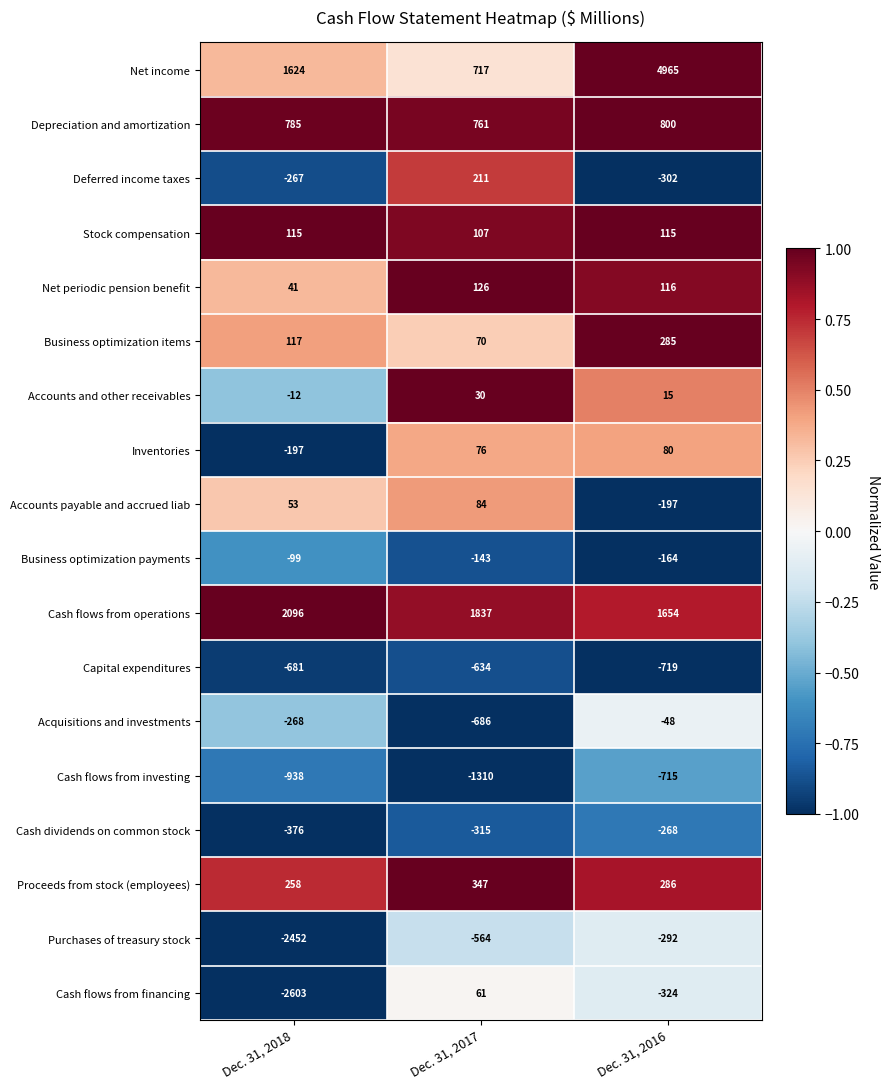

Is the value of Inventories at Dec. 31, 2017 greater than the value of Cash flows from financing at Dec. 31, 2017?

Yes